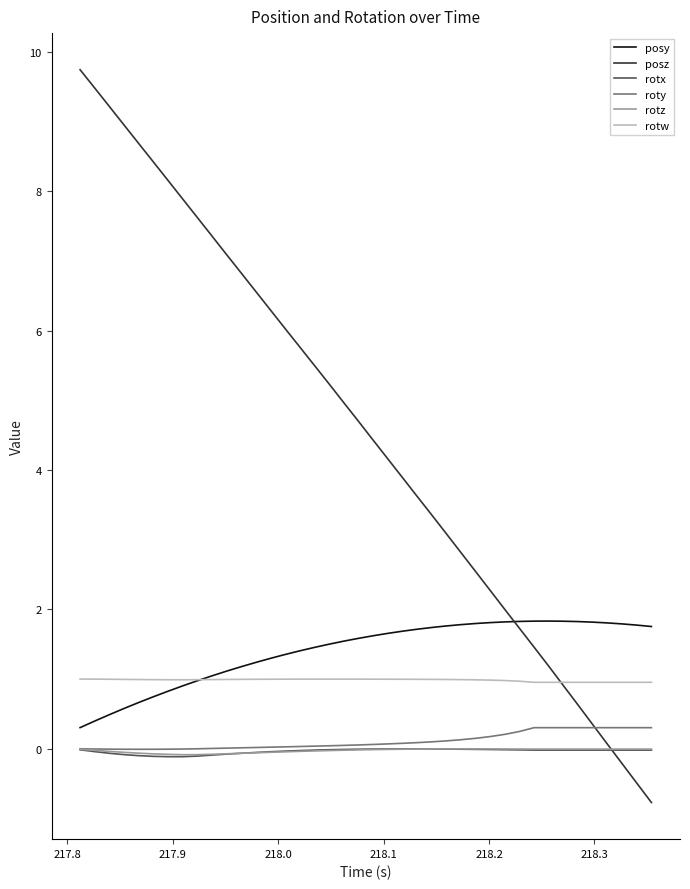

True or false: rotx and rotw cross at least once.

False